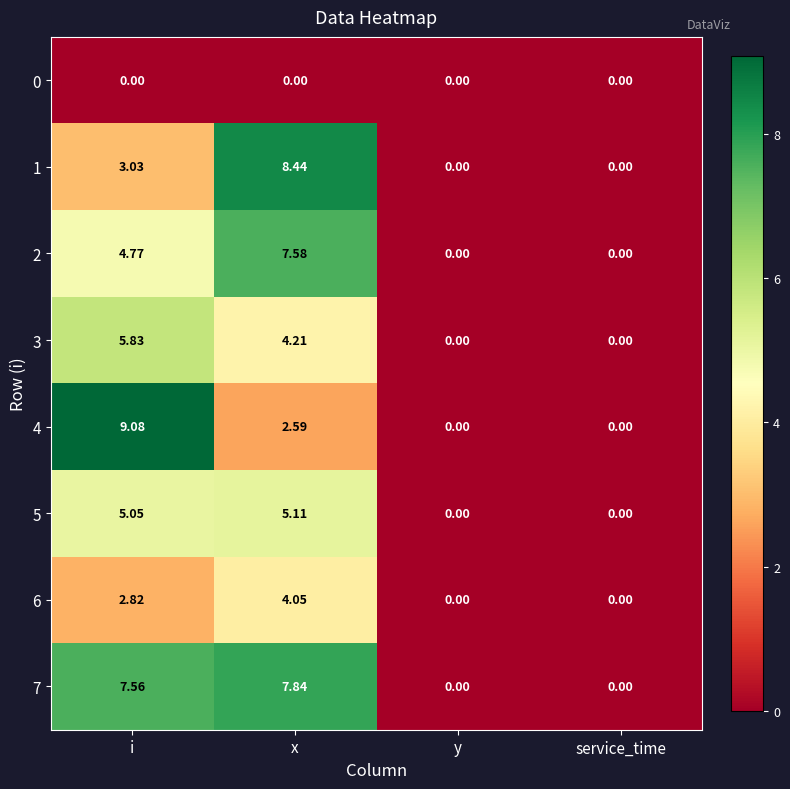

Rank the series by their maximum value, from highest to lowest.

4, 1, 7, 2, 3, 5, 6, 0